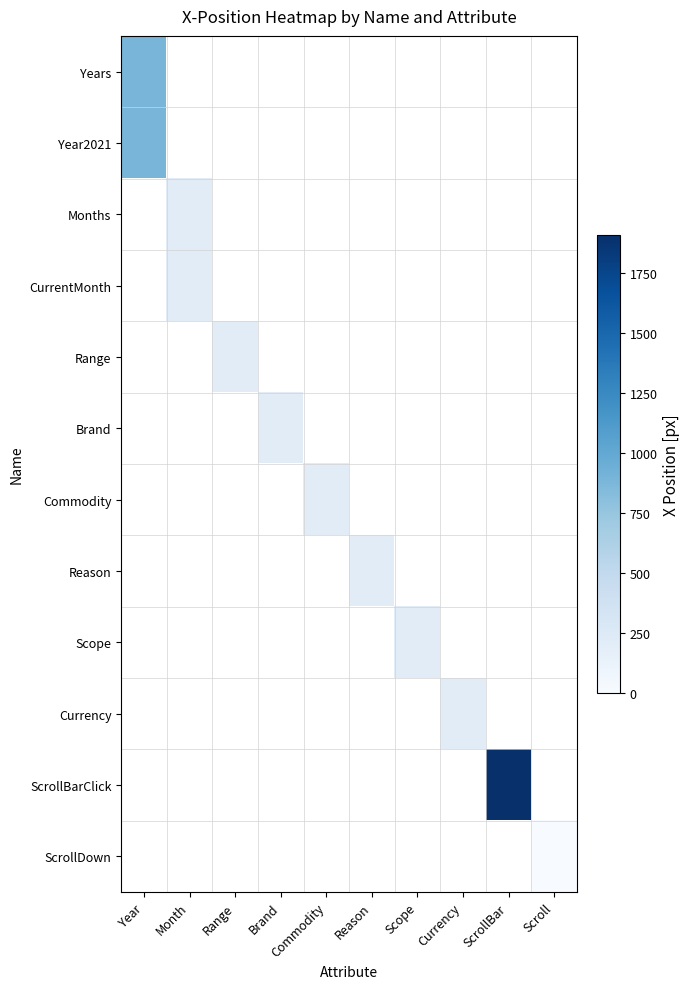

At how many categories does at least one series exceed 665?

2